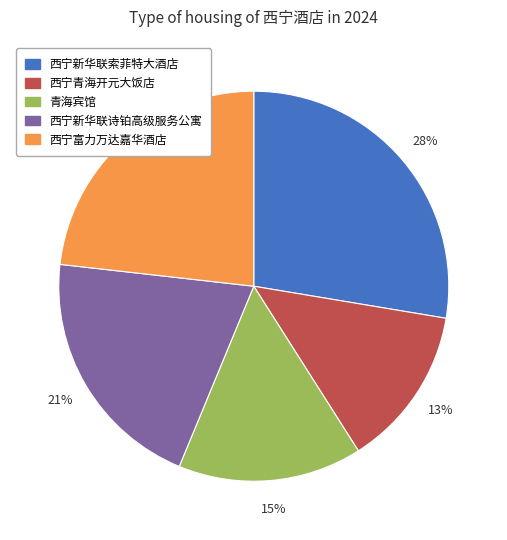

Which category has the smallest portion of the pie?

西宁青海开元大饭店